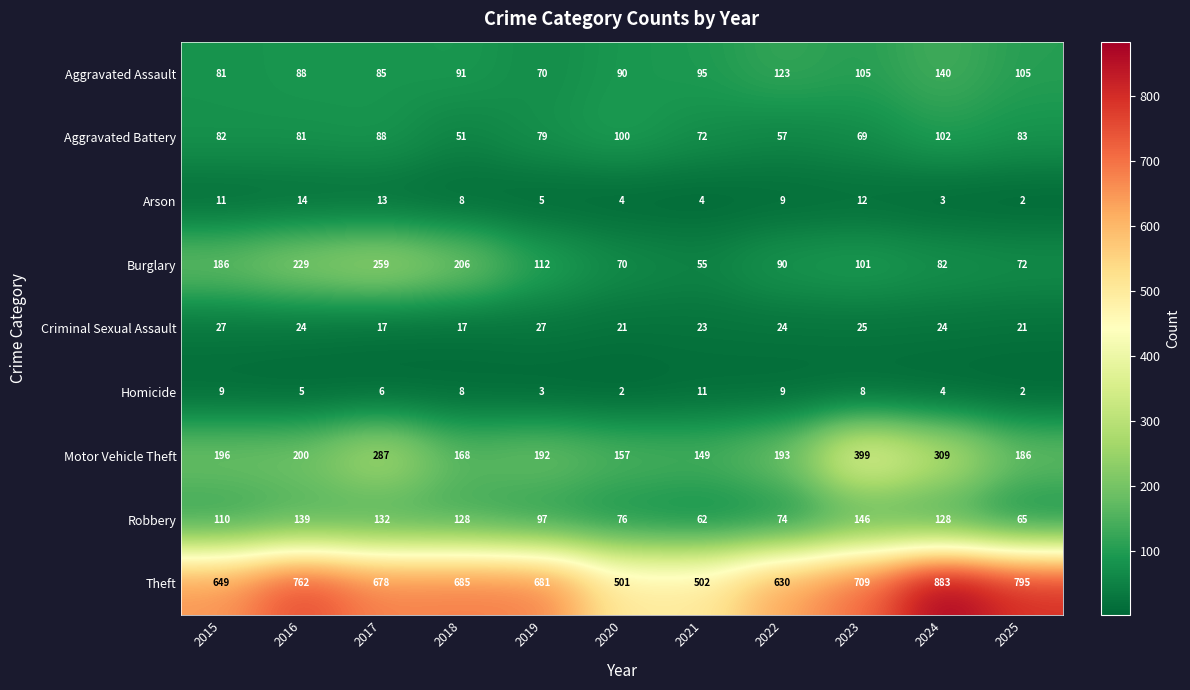

Which series changed the most between 2021 and 2022?

Theft